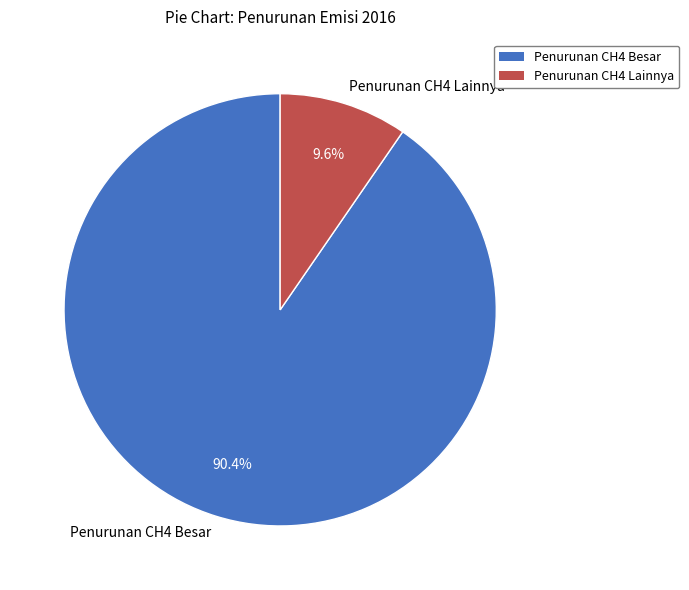

What is the total percentage of Penurunan CH4 Lainnya and Penurunan CH4 Besar?

100.0%